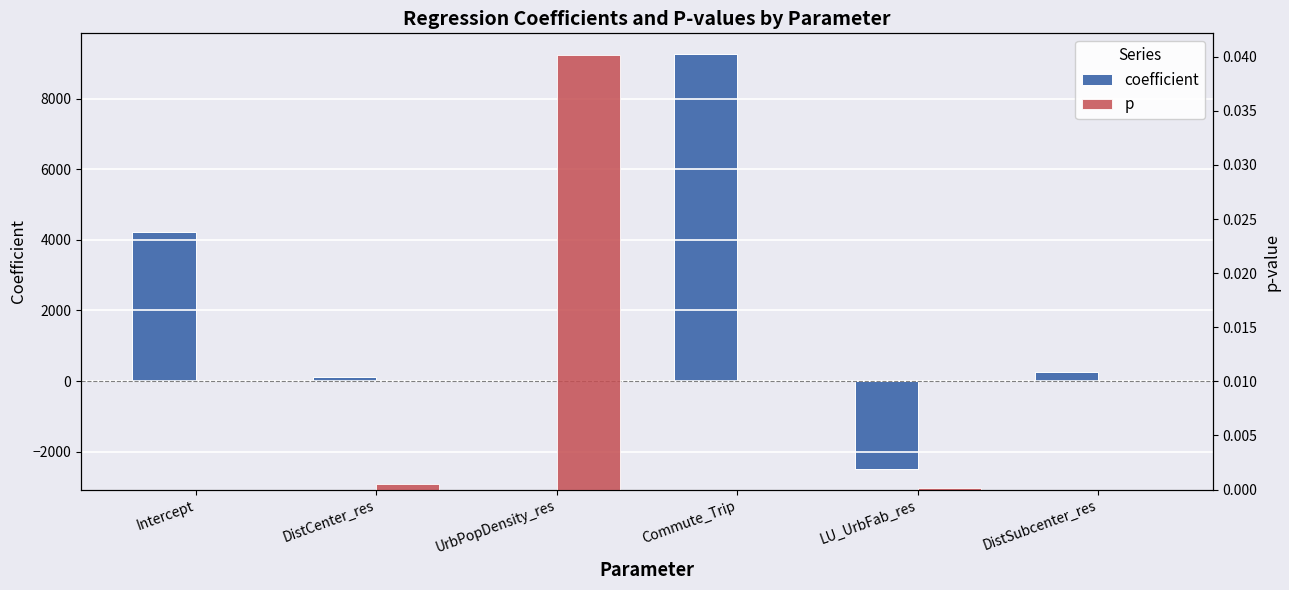

How many values in the coefficient series exceed 264?

3